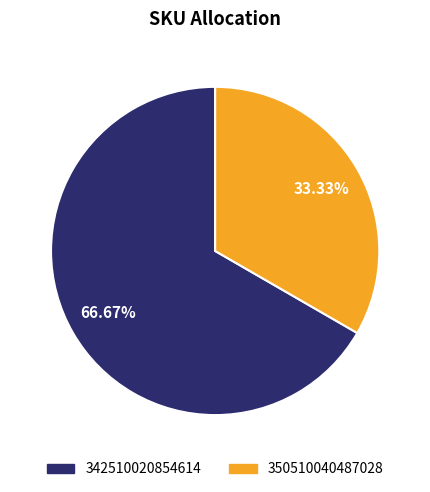

How many segments does this pie chart have?

2